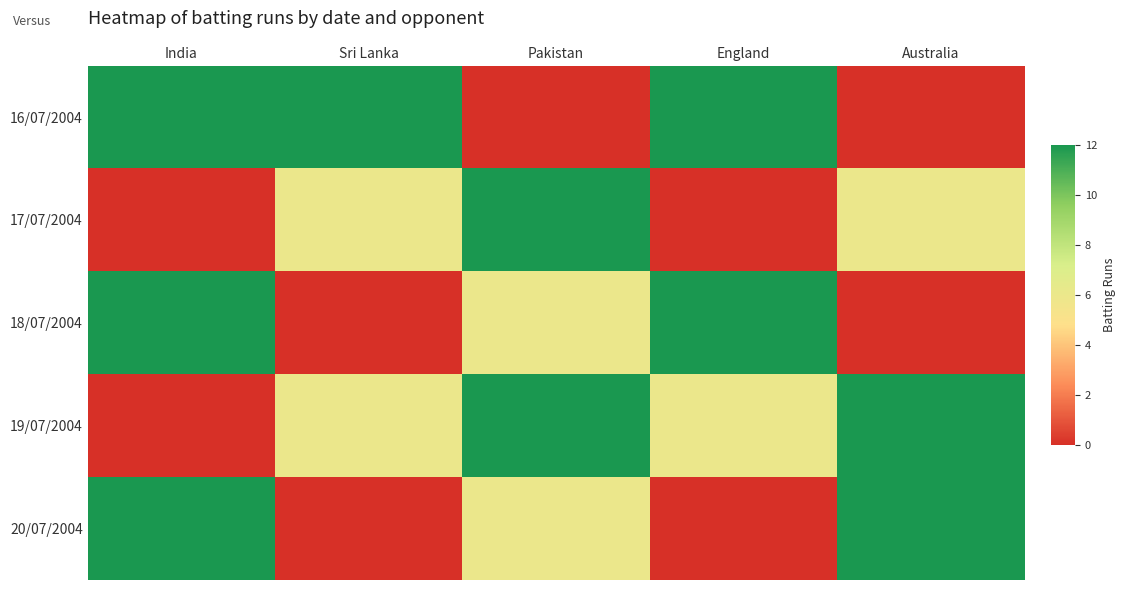

How many data points does each series have?

5